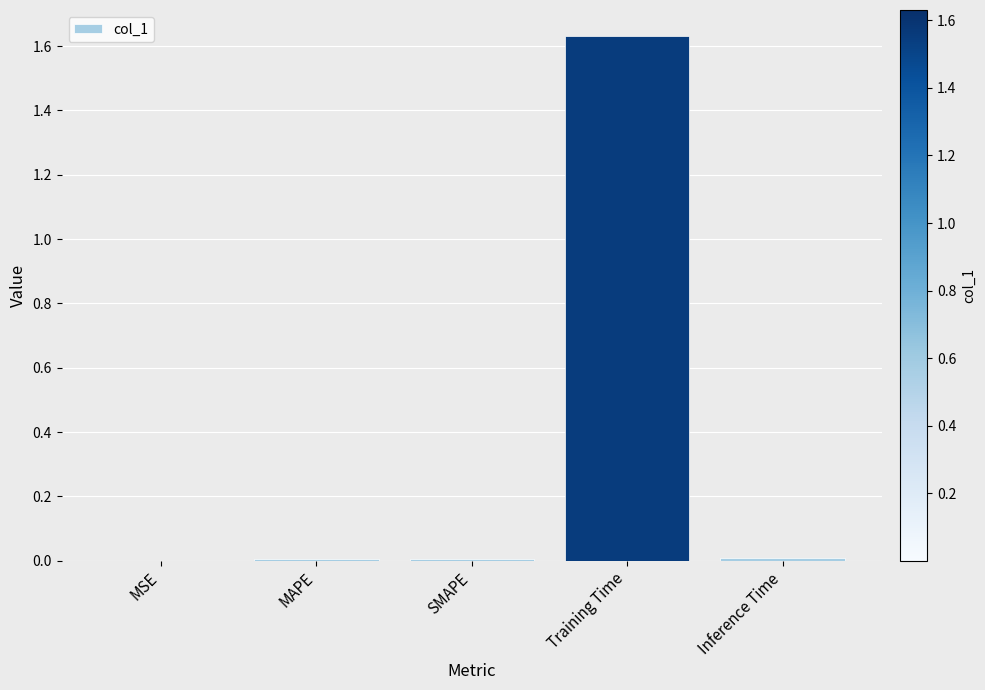

Between Inference Time and Training Time, which is larger?

Training Time